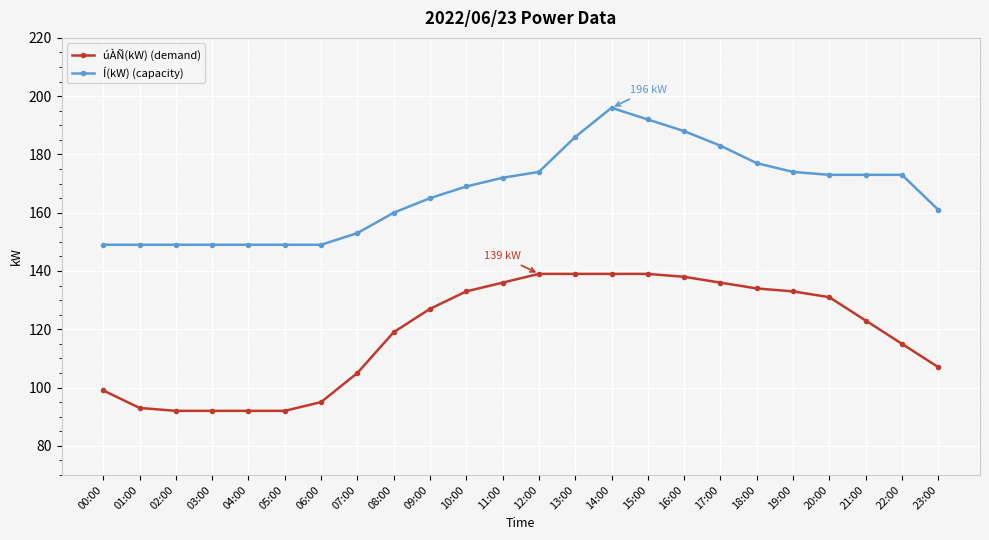

At which label is úÀÑ(kW) (demand) closest to 115?

22:00